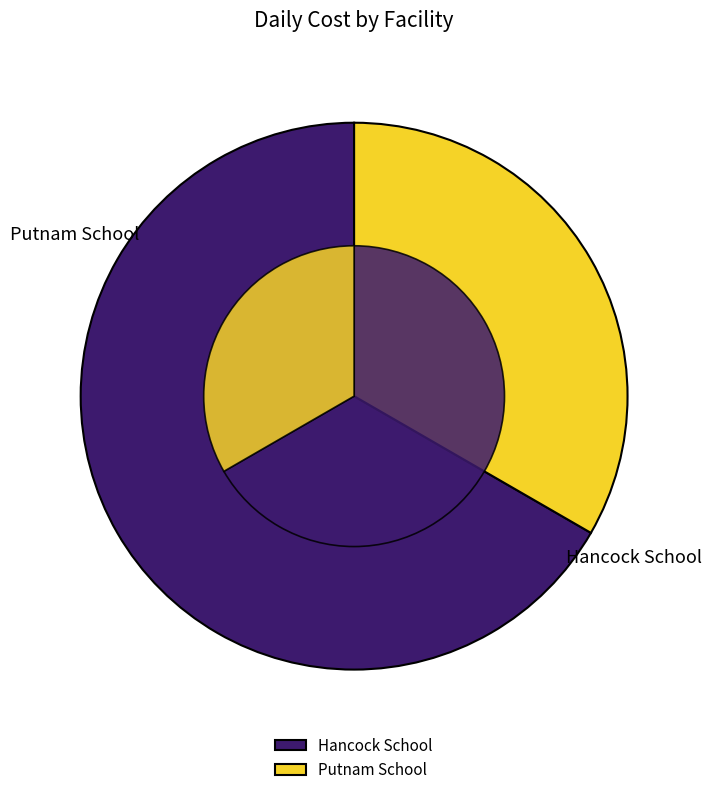

What is the smallest slice in the pie chart?

Putnam School